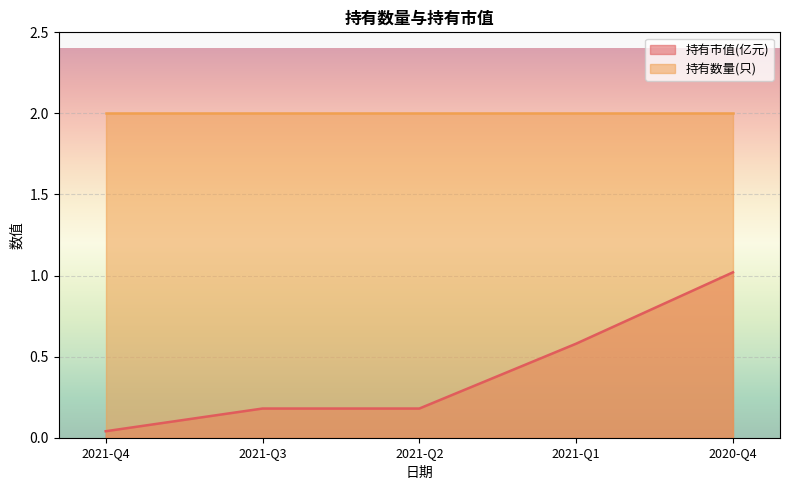

How many lines are shown in the chart?

2